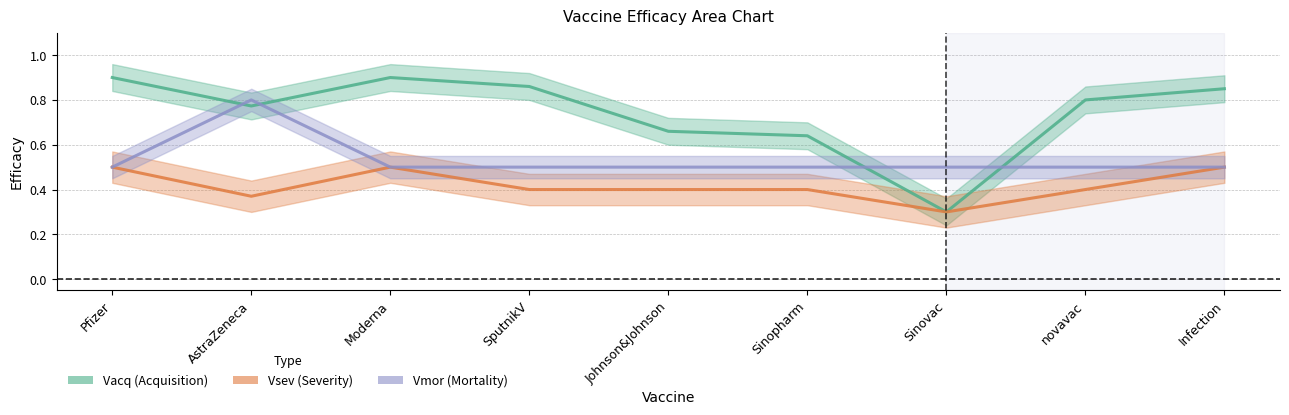

Which series has the largest range (max minus min)?

Vacq